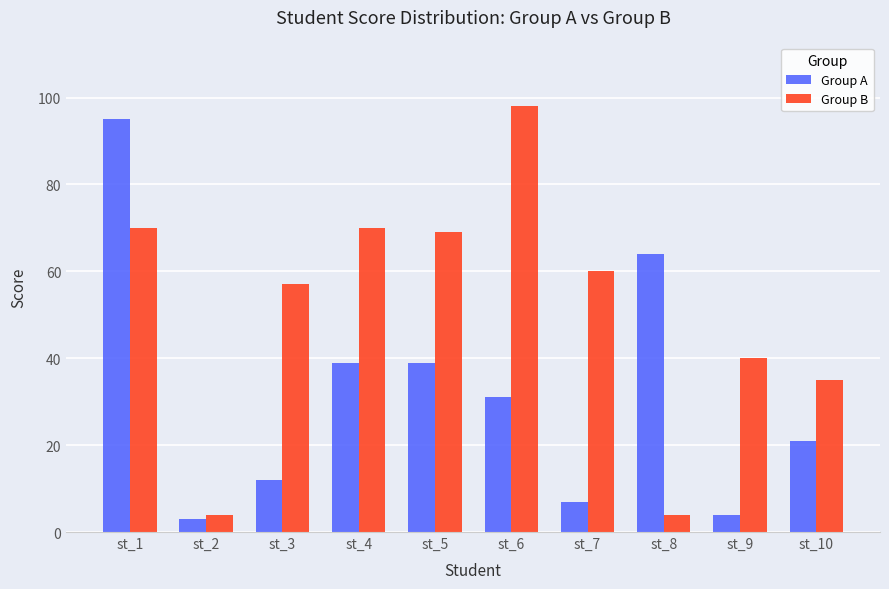

What is the maximum value shown in the chart?

98